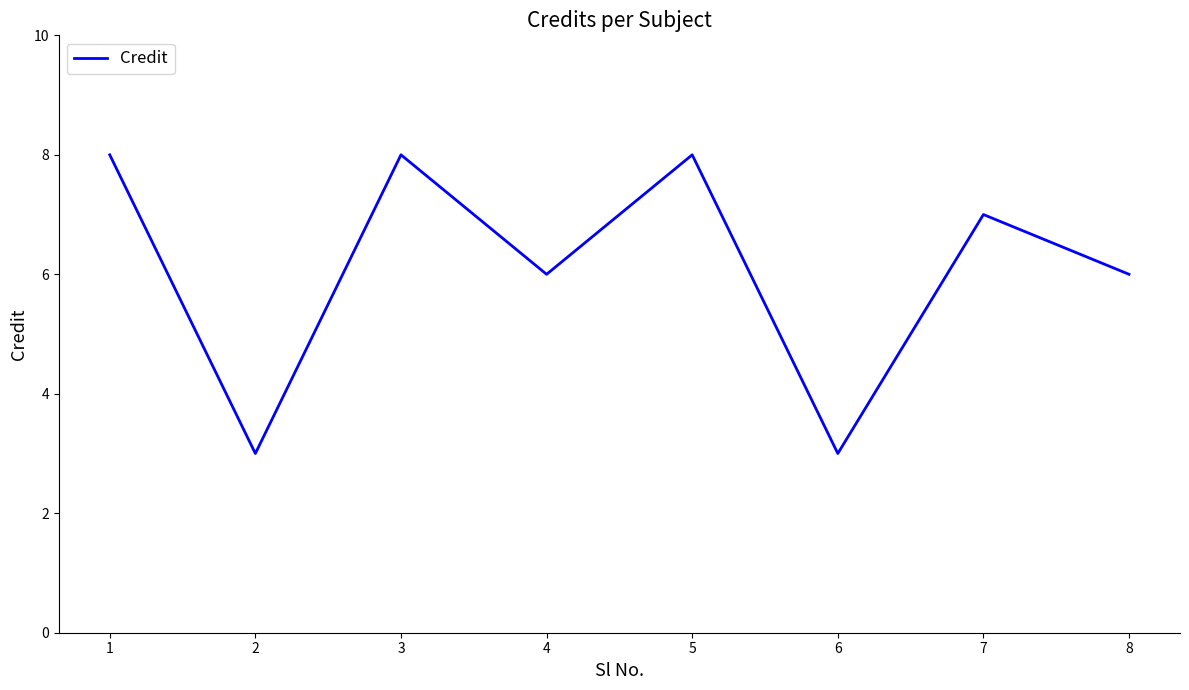

Reading left to right, what are all the values shown in this chart?

1=8	2=3	3=8	4=6	5=8	6=3	7=7	8=6